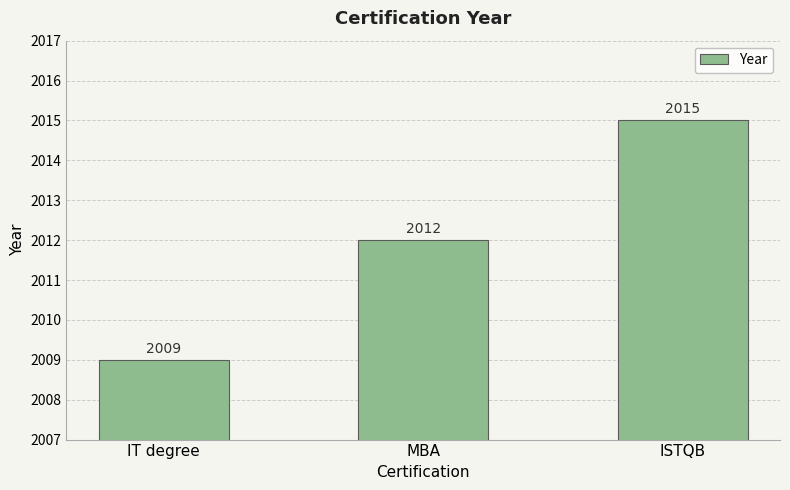

Which has a higher value, ISTQB or IT degree?

ISTQB